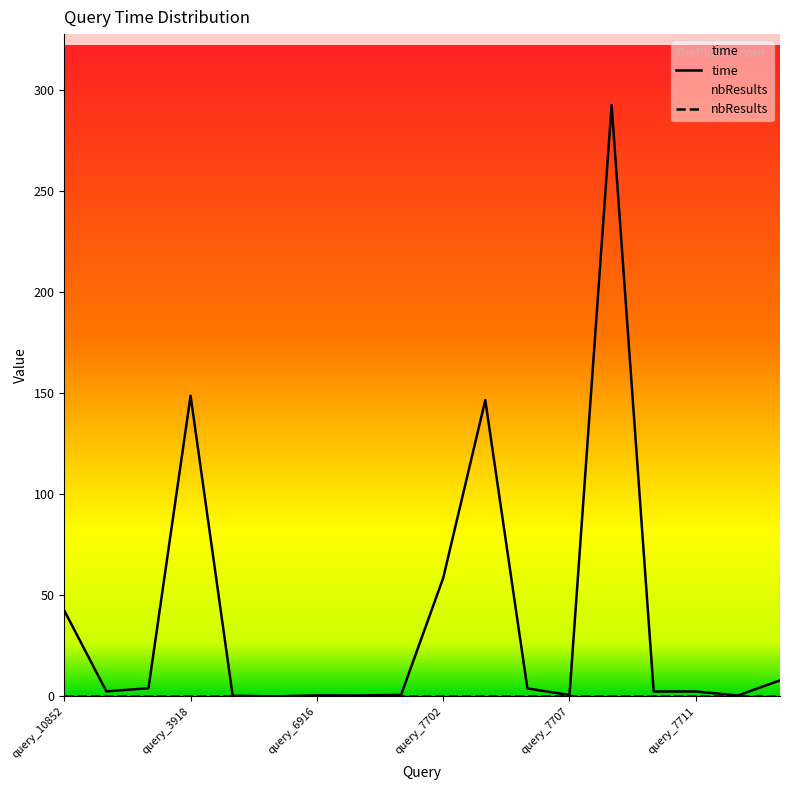

Which has a higher value, query_7708 or query_7712?

query_7708